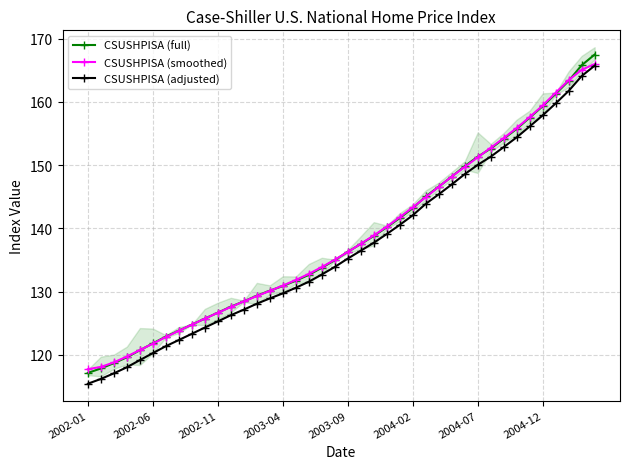

True or false: CSUSHPISA (full) has a value of 223.6 at 2004-02.

False